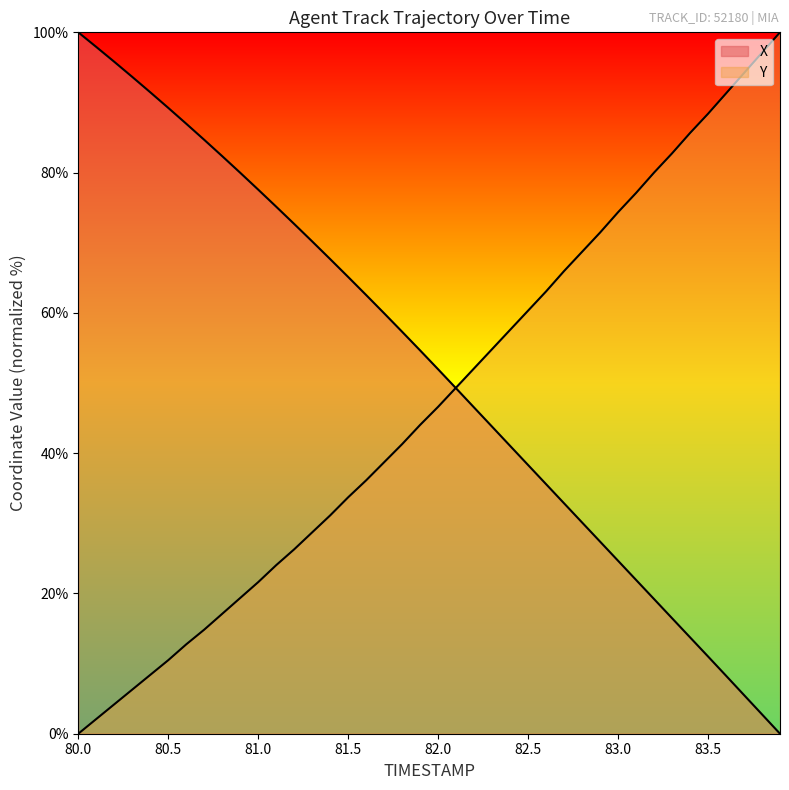

Does the chart display data point markers on the line(s)?

No